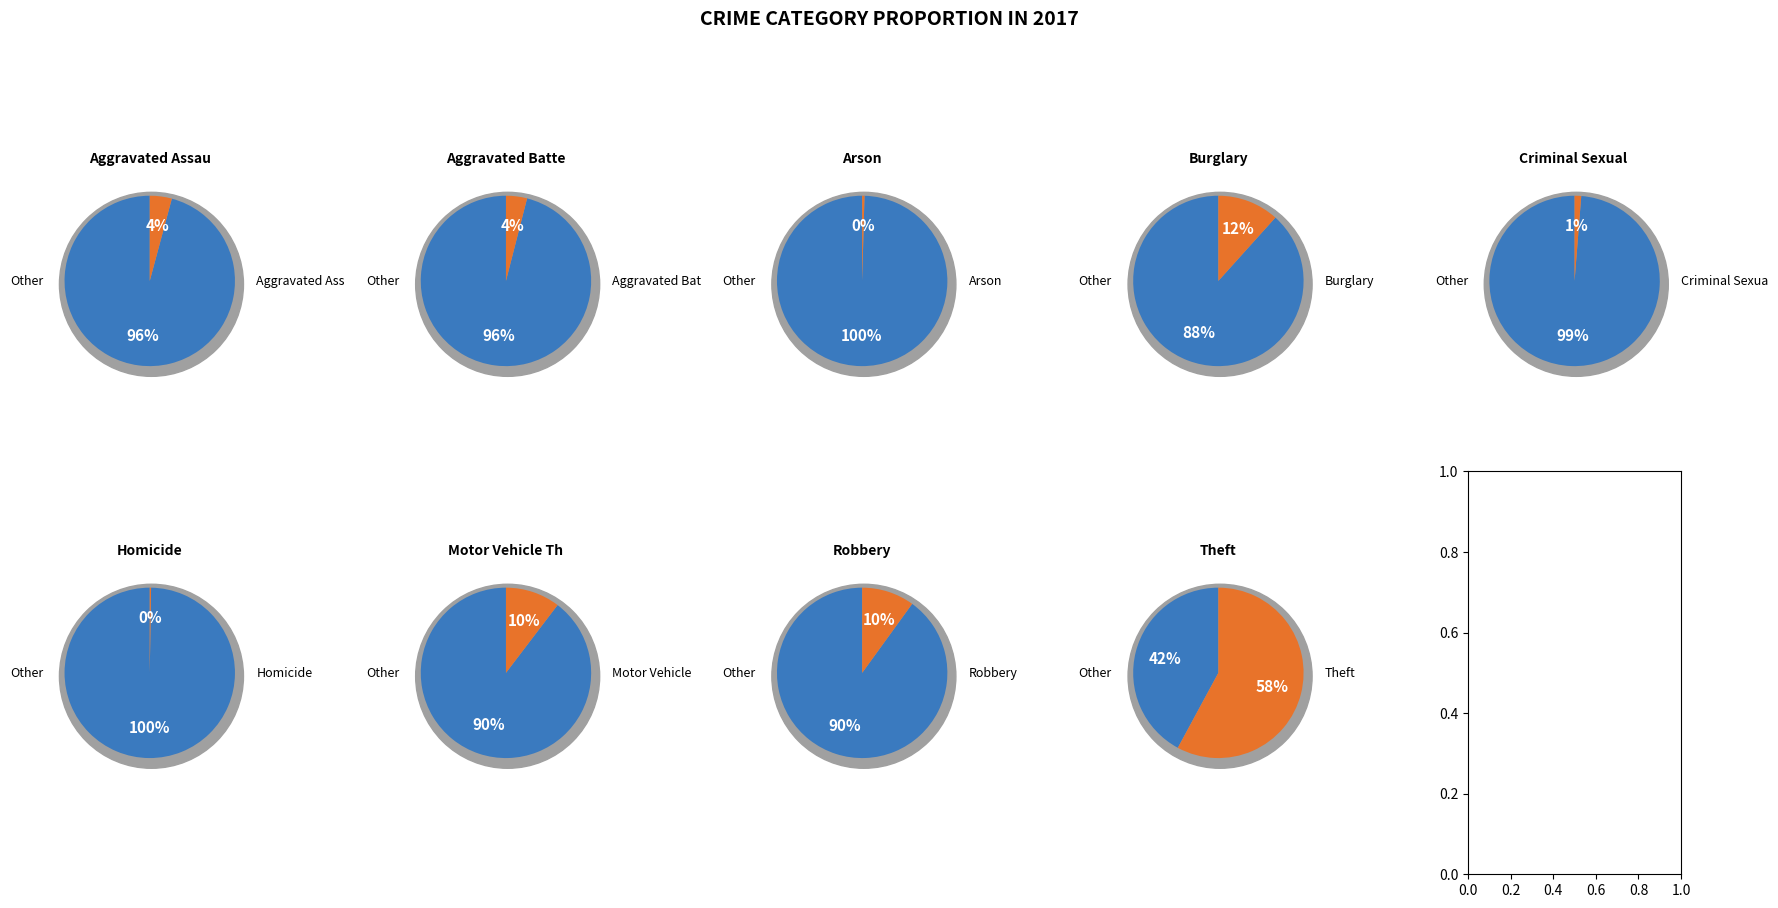

True or false: Theft accounts for 69% of the total.

False